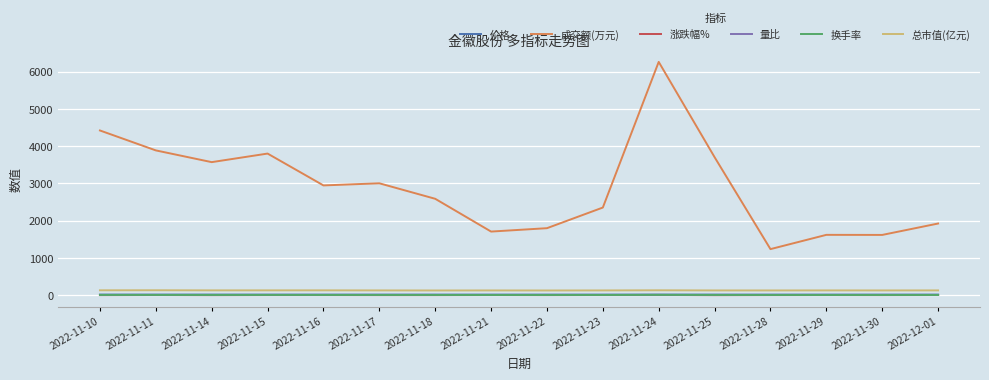

True or false: 总市值(亿元) and 涨跌幅% intersect in this chart.

False